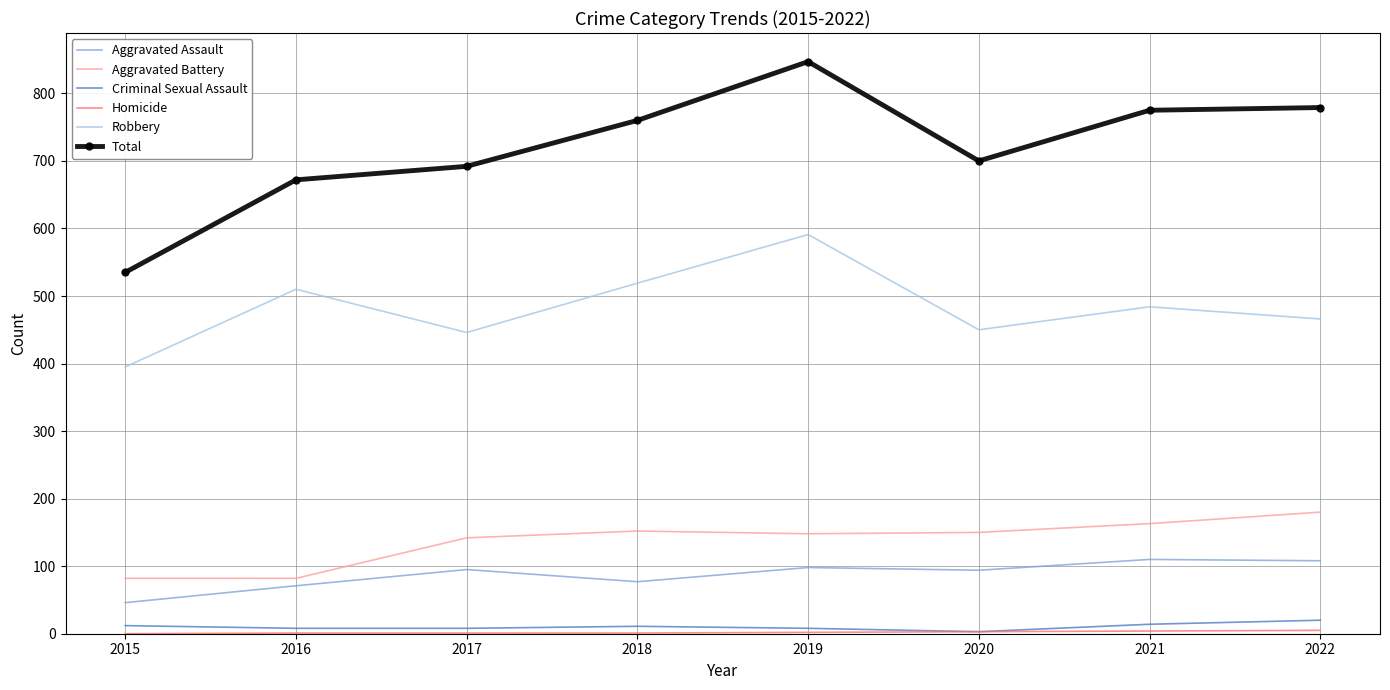

At which category does Robbery reach its first local valley?

2017